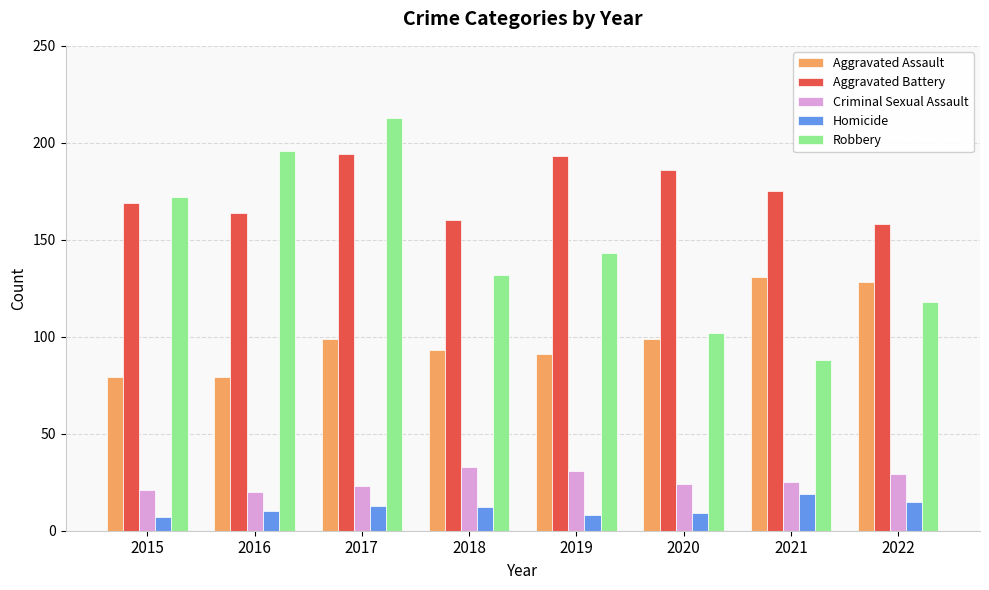

Reading left to right, what are all the values shown in this chart?

Aggravated Assault: 79	79	99	93	91	99	131	128
Aggravated Battery: 169	164	194	160	193	186	175	158
Criminal Sexual Assault: 21	20	23	33	31	24	25	29
Homicide: 7	10	13	12	8	9	19	15
Robbery: 172	196	213	132	143	102	88	118